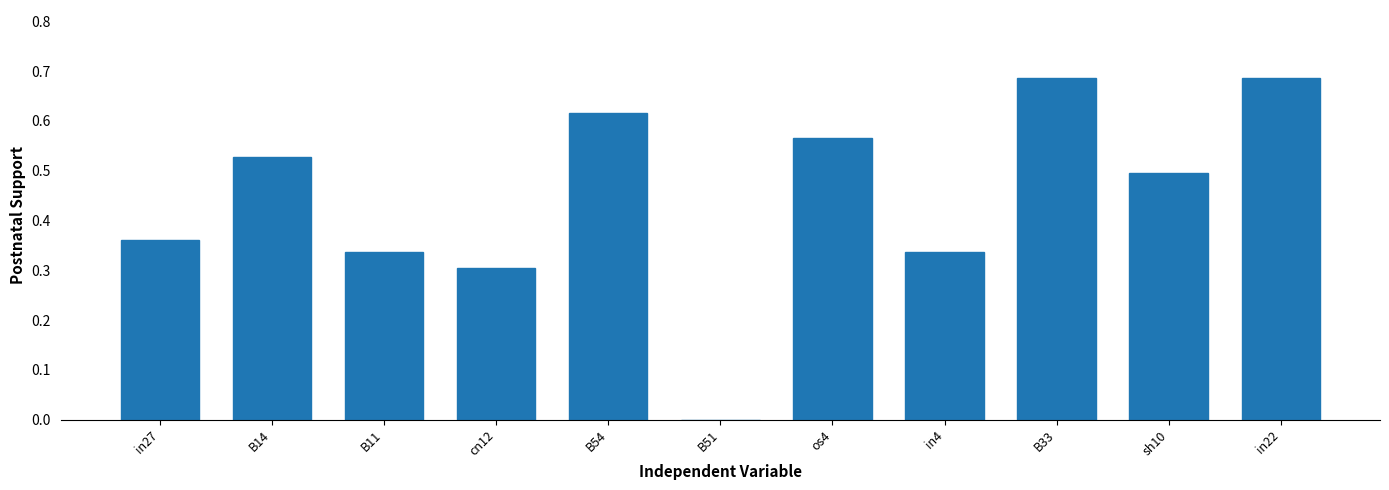

Is it true that the value at in27 is 0.1?

False